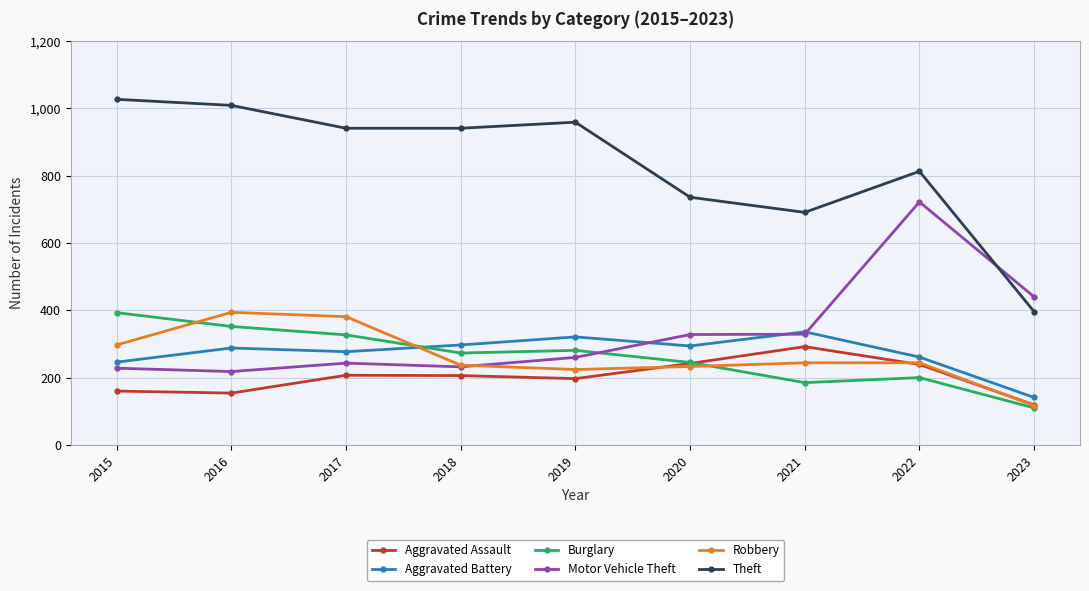

Is it true that Robbery equals 361 at 2020?

False